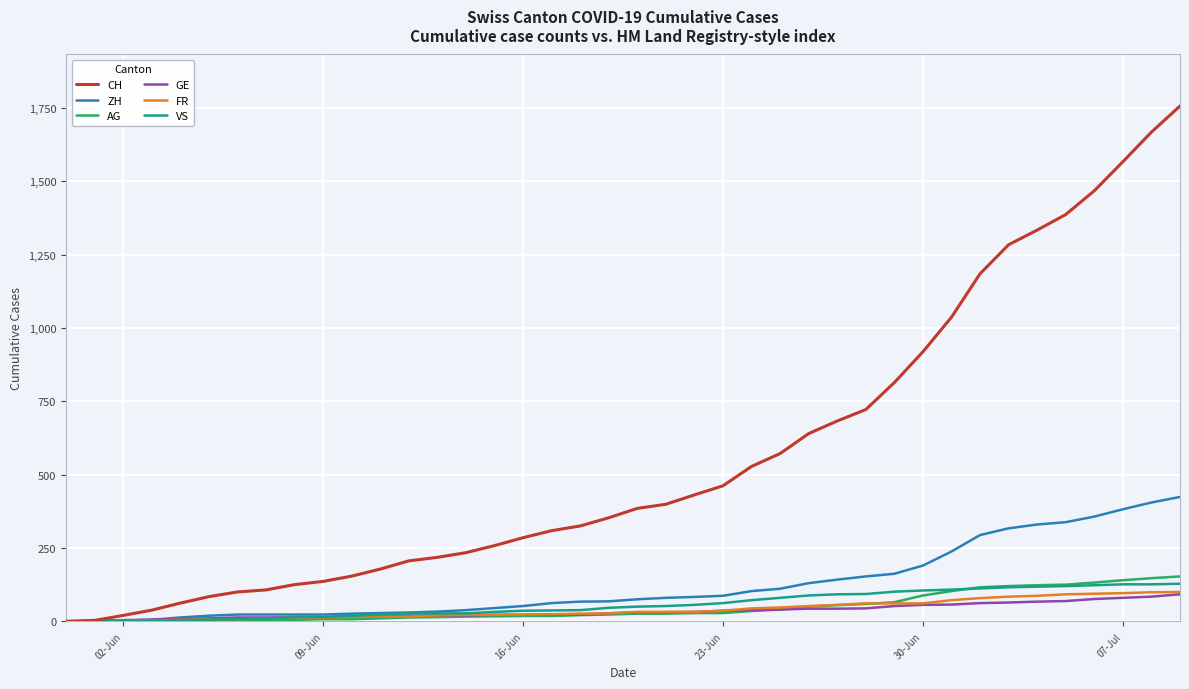

What is the greatest value displayed?

1757